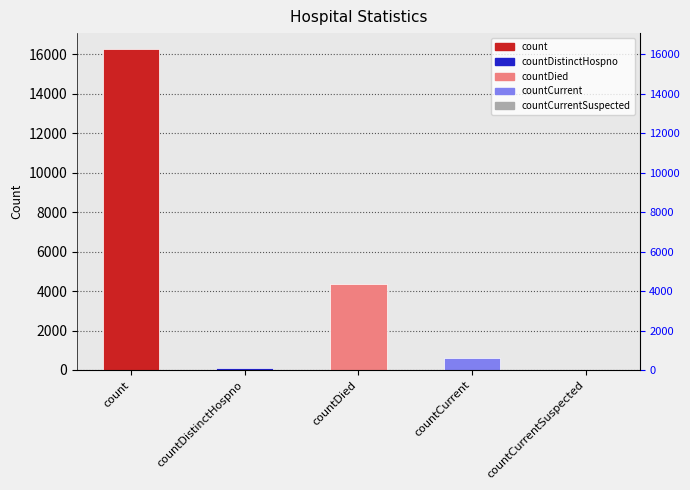

Reading left to right, what are all the values shown in this chart?

16264	78	4347	623	0